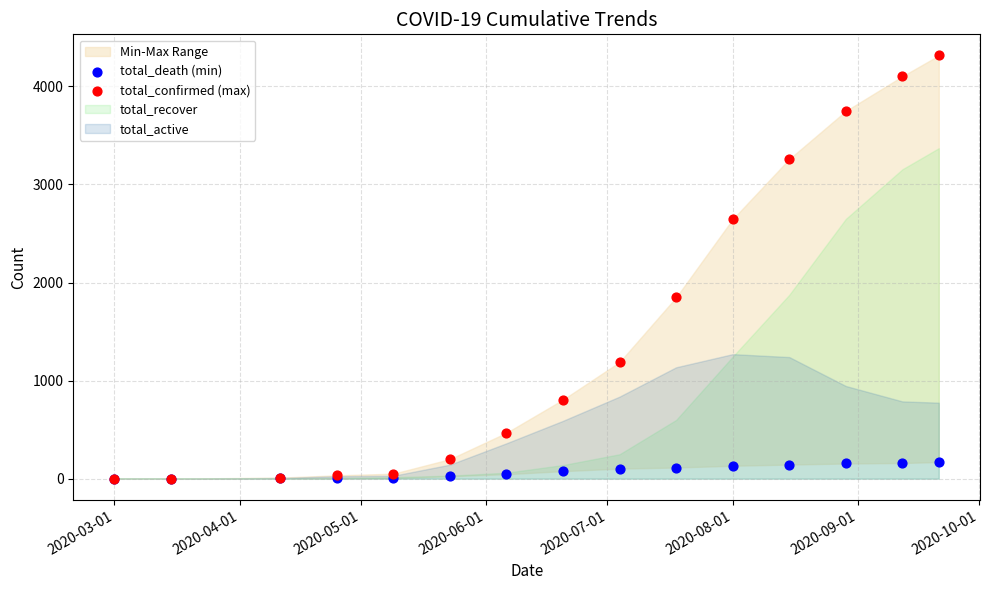

In the total_confirmed (max) series, what Y value is closest to 2157?

1849